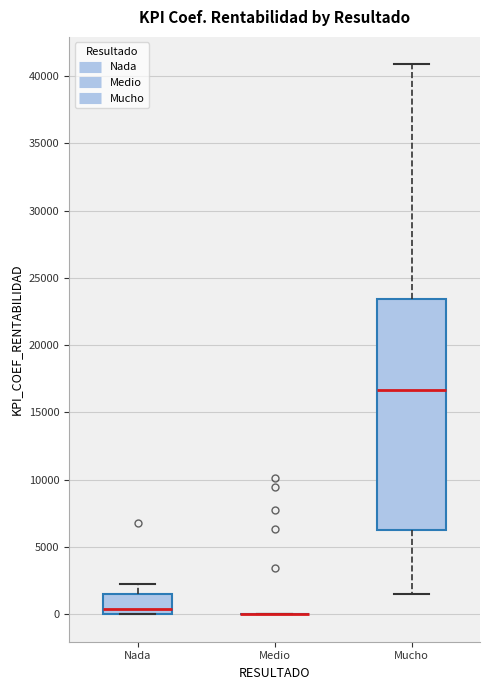

Comparing the boxes themselves (not the whiskers), which one is the tallest?

Mucho